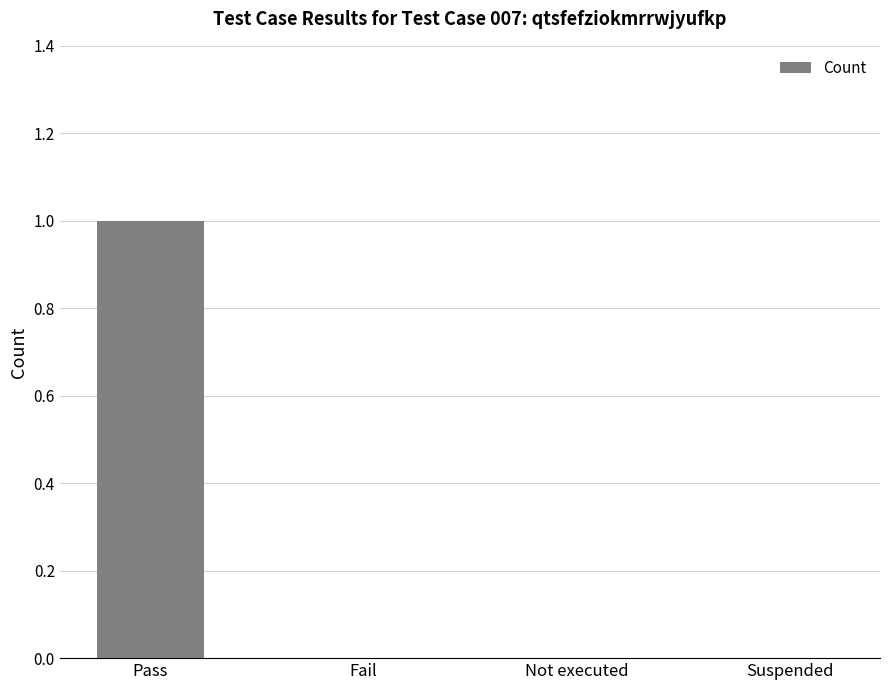

Which category has the highest value across all series?

Pass